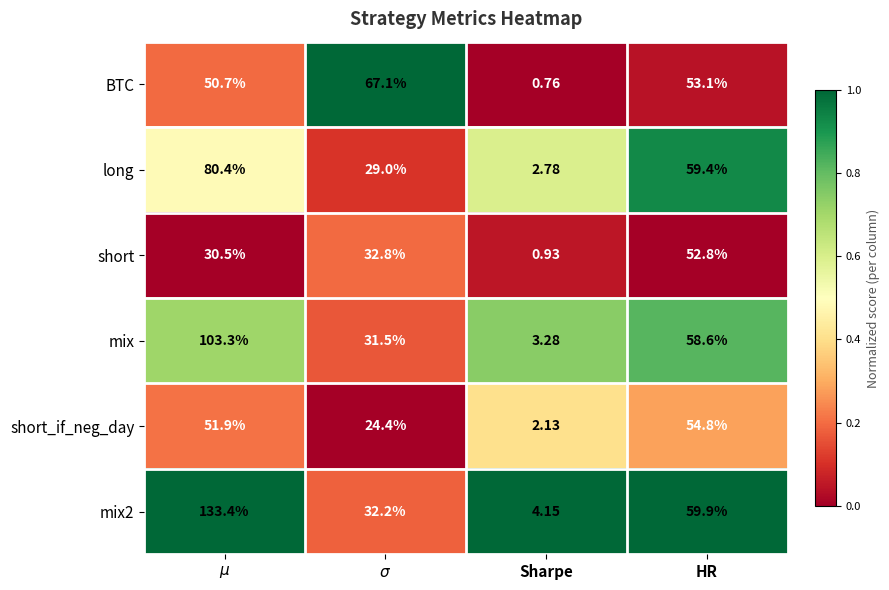

What is the maximum value shown in the chart?

133.4